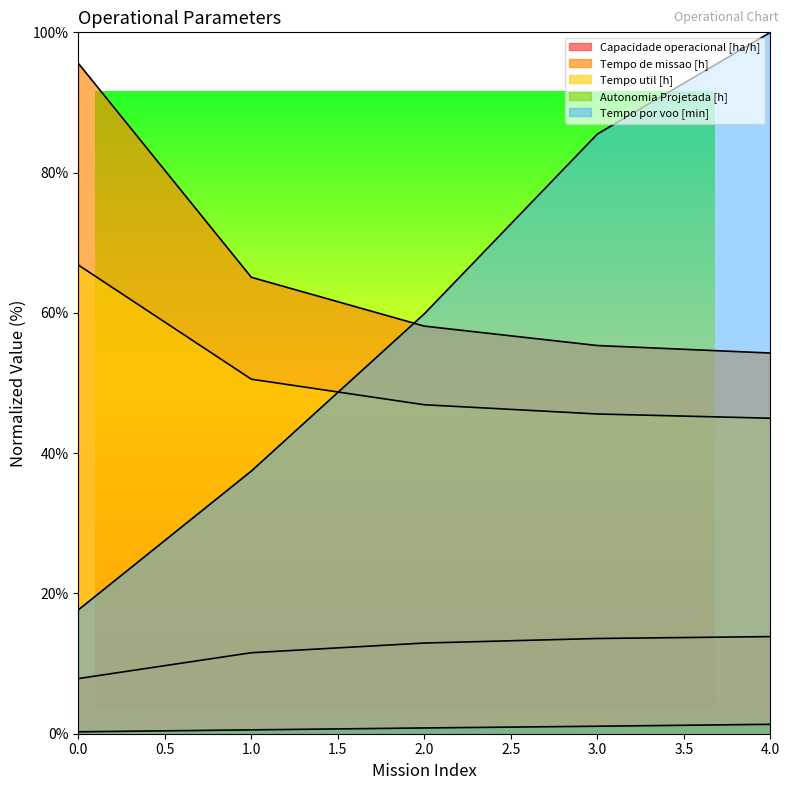

Which series changed the most between 1 and 2?

Tempo por voo [min]